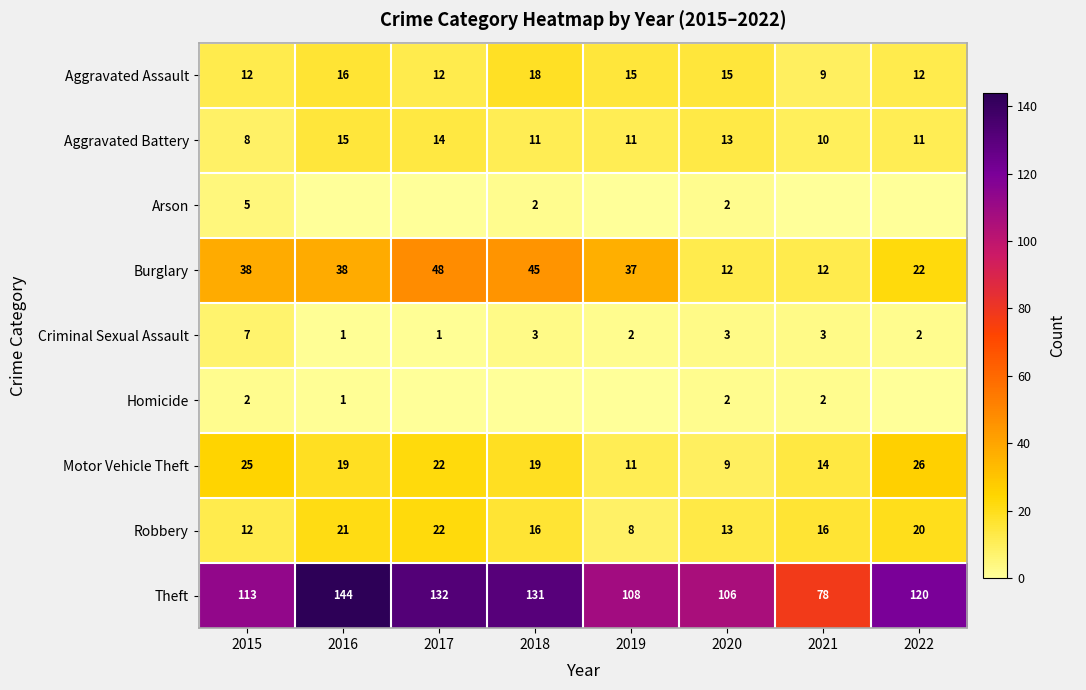

Which has a higher value, 2021 or 2015?

2015